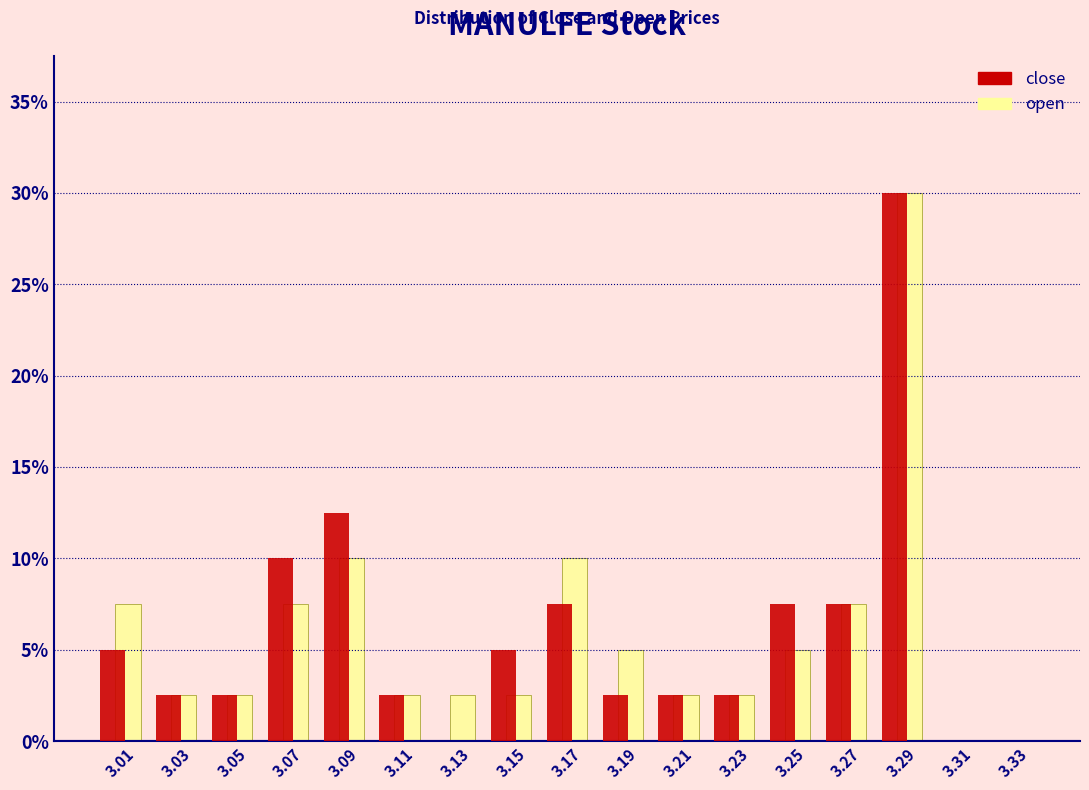

Reading left to right, transcribe this chart: for each range on the x-axis, give the height of each series' bar. The values are not printed on the chart, so give them approximately, as read against the axis.

3.00 to 3.02: close=5.0	open=7.5
3.02 to 3.04: close=2.5	open=2.5
3.04 to 3.06: close=2.5	open=2.5
3.06 to 3.08: close=10.0	open=7.5
3.08 to 3.10: close=12.5	open=10.0
3.10 to 3.12: close=2.5	open=2.5
3.12 to 3.14: close=0	open=2.5
3.14 to 3.16: close=5.0	open=2.5
3.16 to 3.18: close=7.5	open=10.0
3.18 to 3.20: close=2.5	open=5.0
3.20 to 3.22: close=2.5	open=2.5
3.22 to 3.24: close=2.5	open=2.5
3.24 to 3.26: close=7.5	open=5.0
3.26 to 3.28: close=7.5	open=7.5
3.28 to 3.30: close=30.0	open=30.0
3.30 to 3.32: close=0	open=0
3.32 to 3.34: close=0	open=0